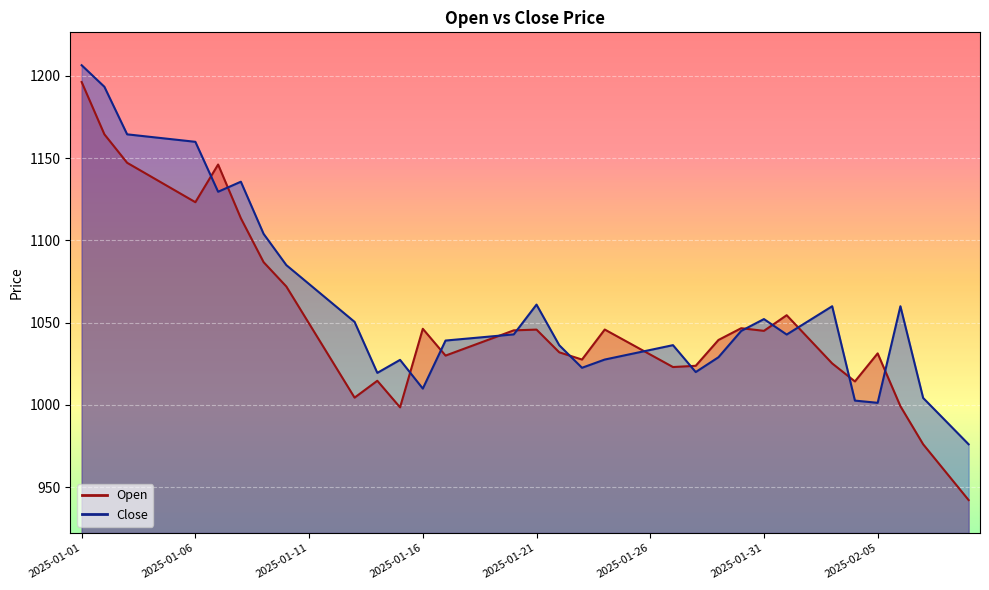

True or false: Open has more than 1 interior local peaks.

True